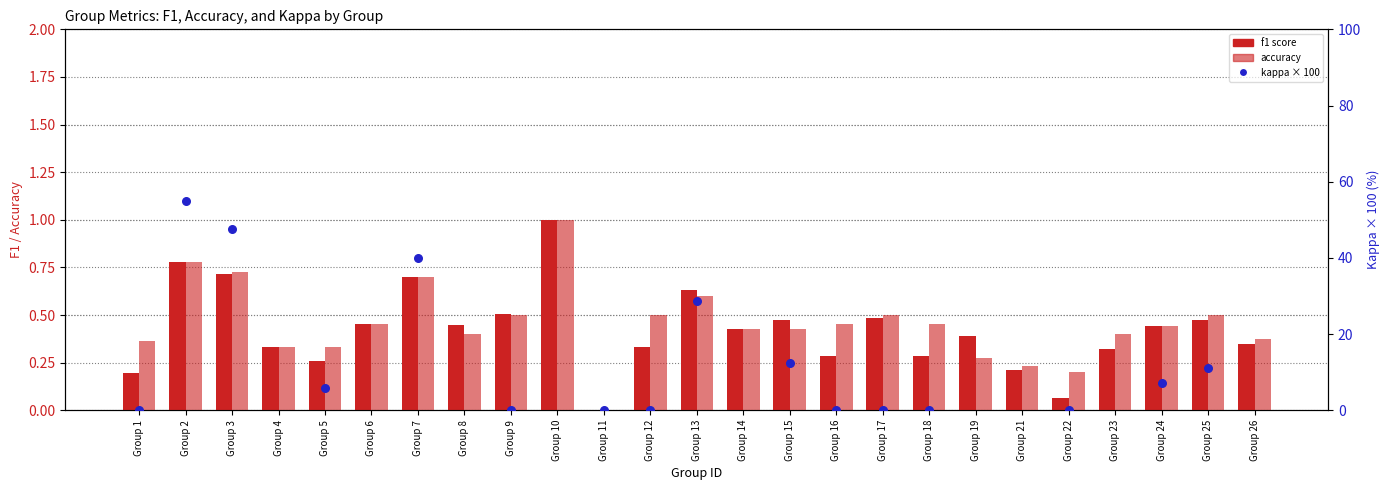

Which series contains the highest Y value?

f1